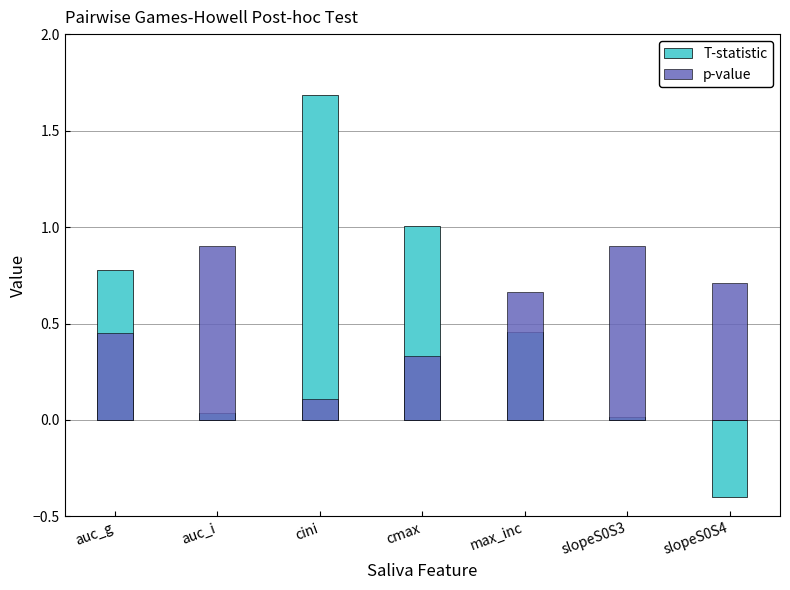

What is the difference between the maximum and minimum values in the T-statistic series?

2.1